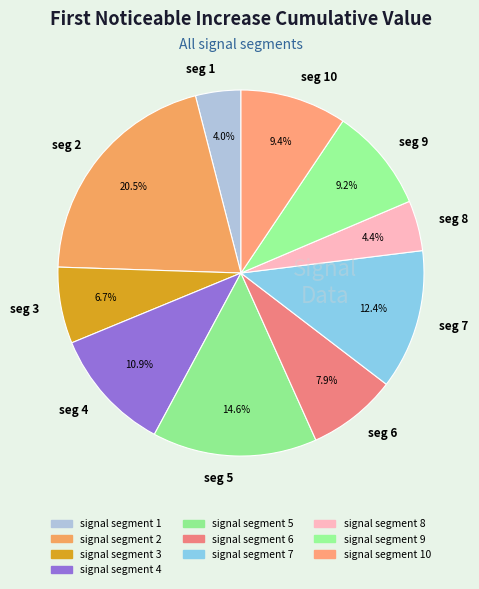

Is there any slice that represents more than half of the pie?

No